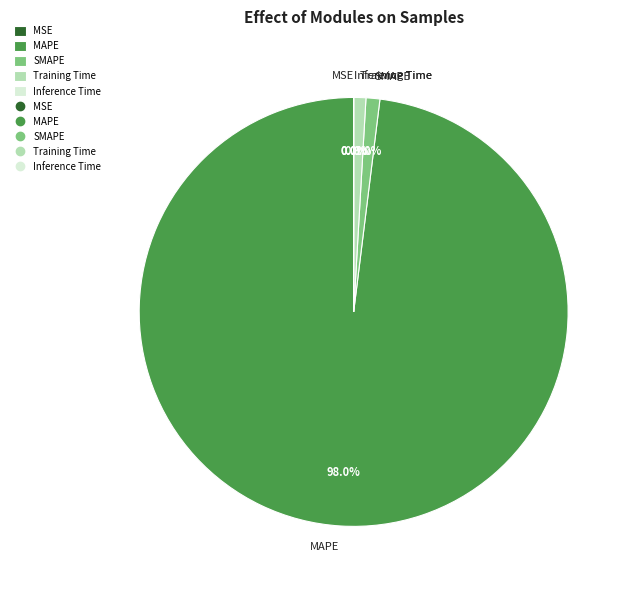

What is the largest slice in the pie chart?

MAPE